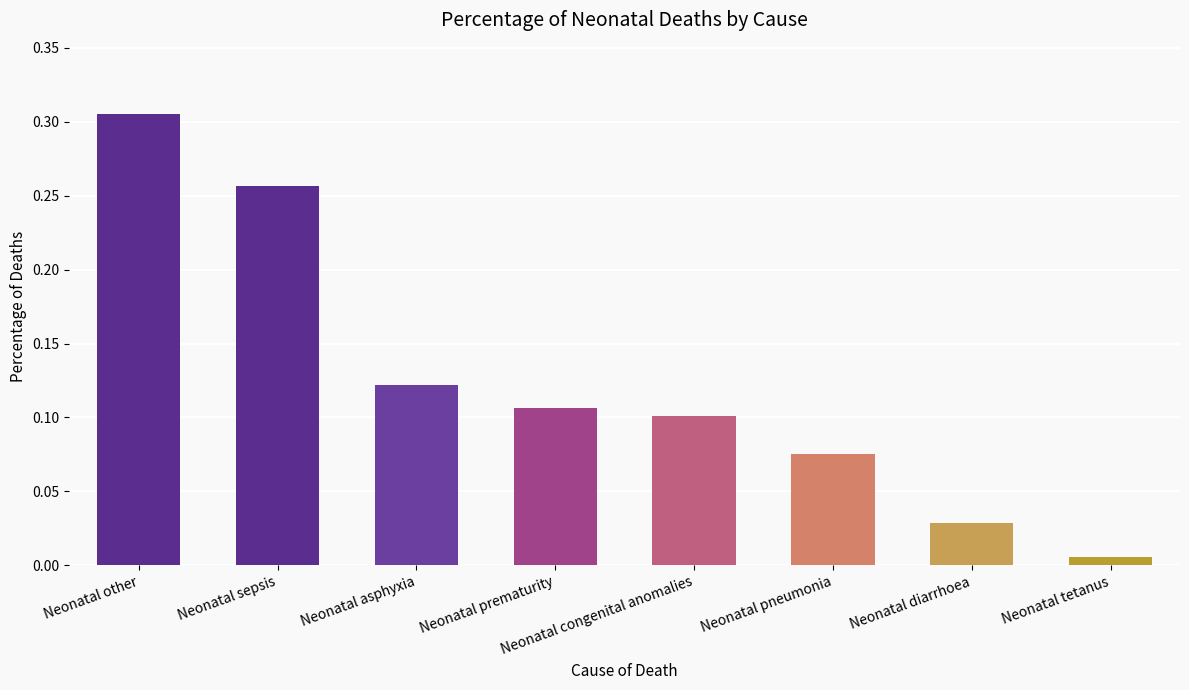

List the labels in order of value, smallest first.

Neonatal tetanus, Neonatal diarrhoea, Neonatal pneumonia, Neonatal congenital anomalies, Neonatal prematurity, Neonatal asphyxia, Neonatal sepsis, Neonatal other